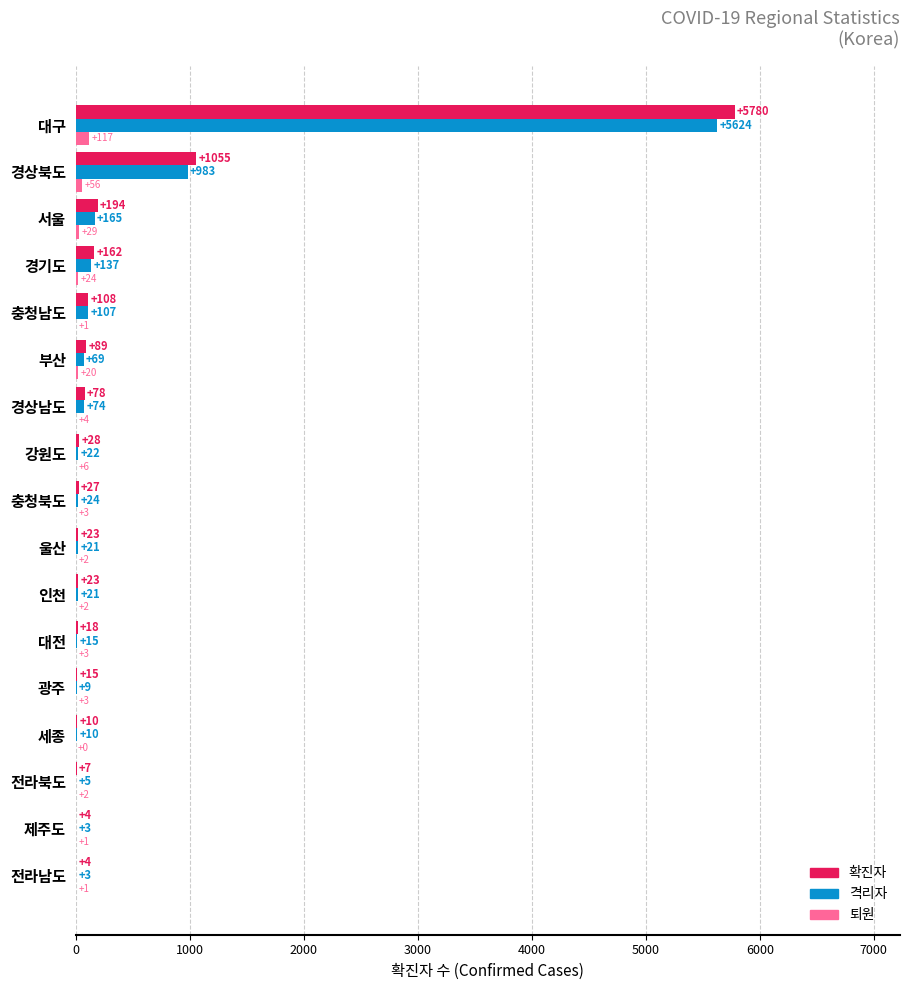

At which category does the chart reach its peak across all series?

대구